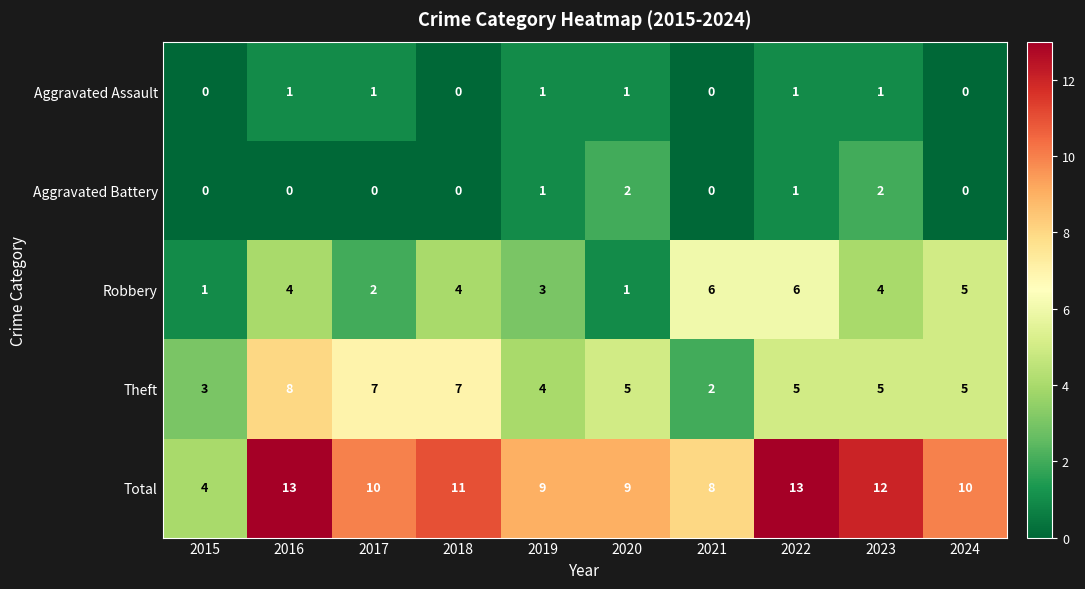

At which label does Theft first exceed 5?

2016